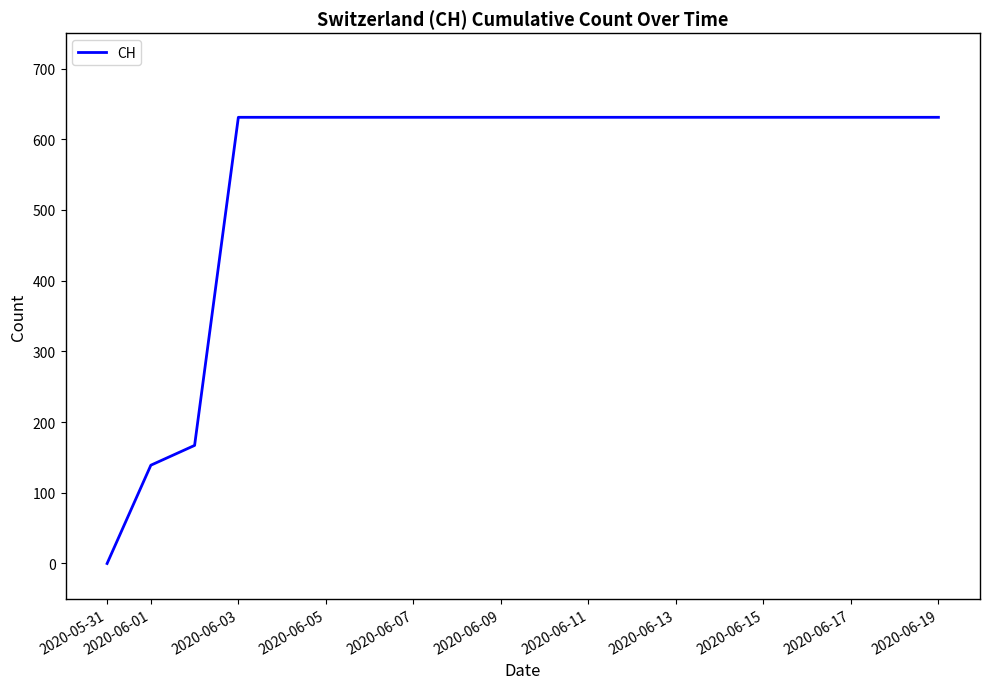

What is the maximum value shown in the chart?

631